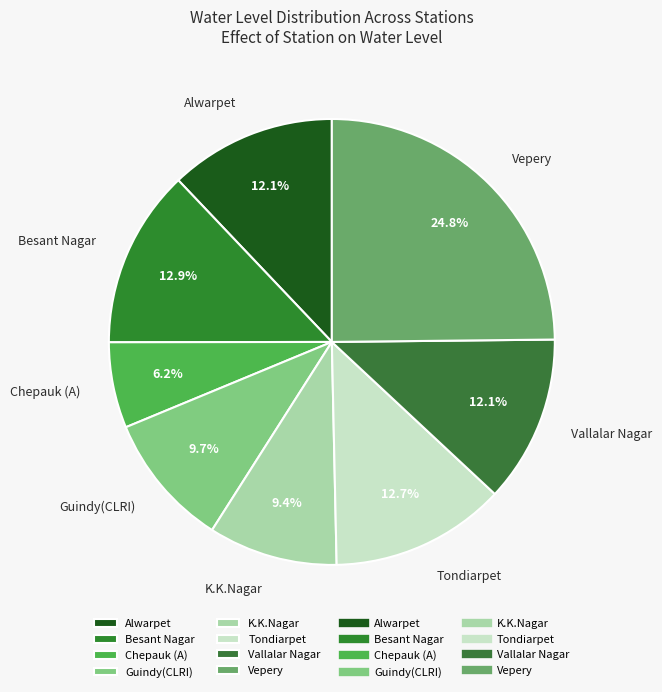

The Besant Nagar slice represents 13% of the pie. True or false?

True